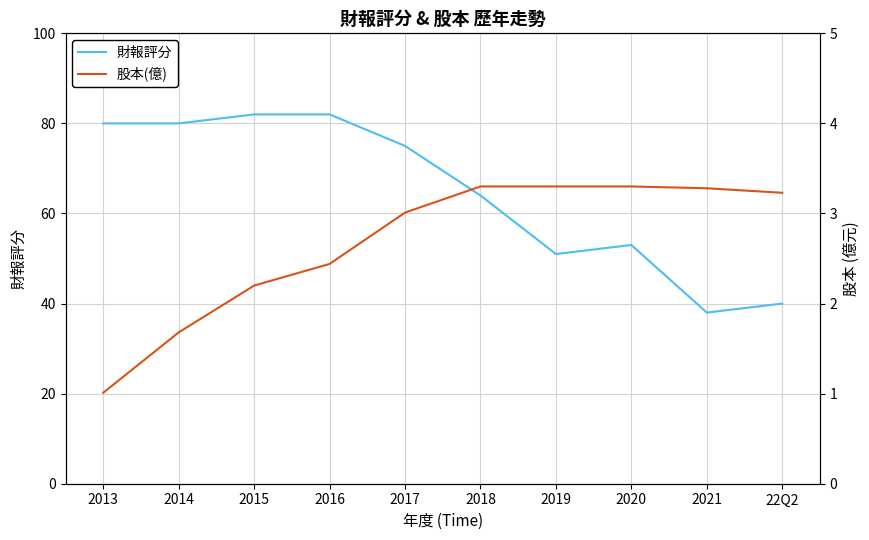

How many values in the 財報評分 series exceed 75?

4